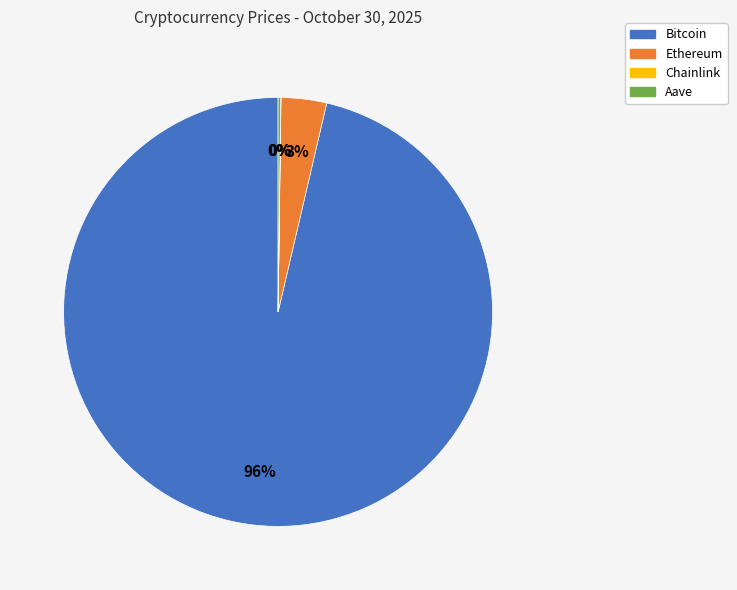

Between Bitcoin and Ethereum, which is larger?

Bitcoin